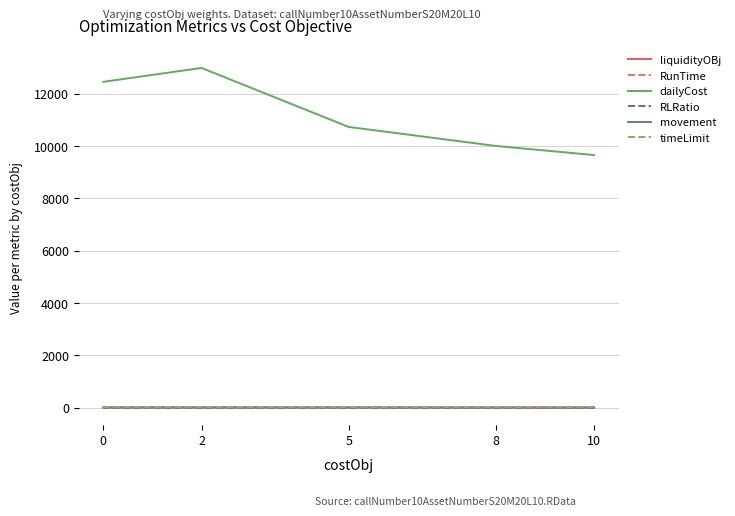

Rank the series at 10 from lowest to highest value.

liquidityOBj, RLRatio, movement, timeLimit, RunTime, dailyCost